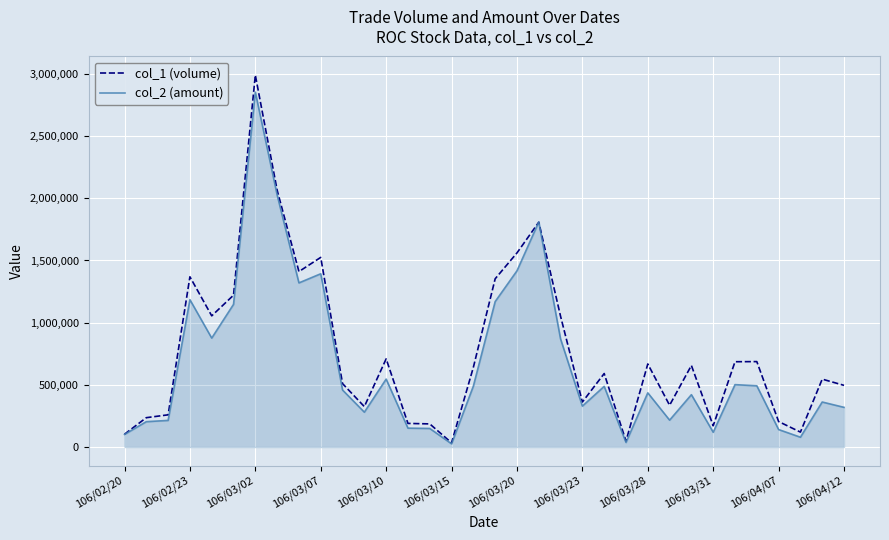

Rank the series by their maximum value, from highest to lowest.

col_1 (volume), col_2 (amount)